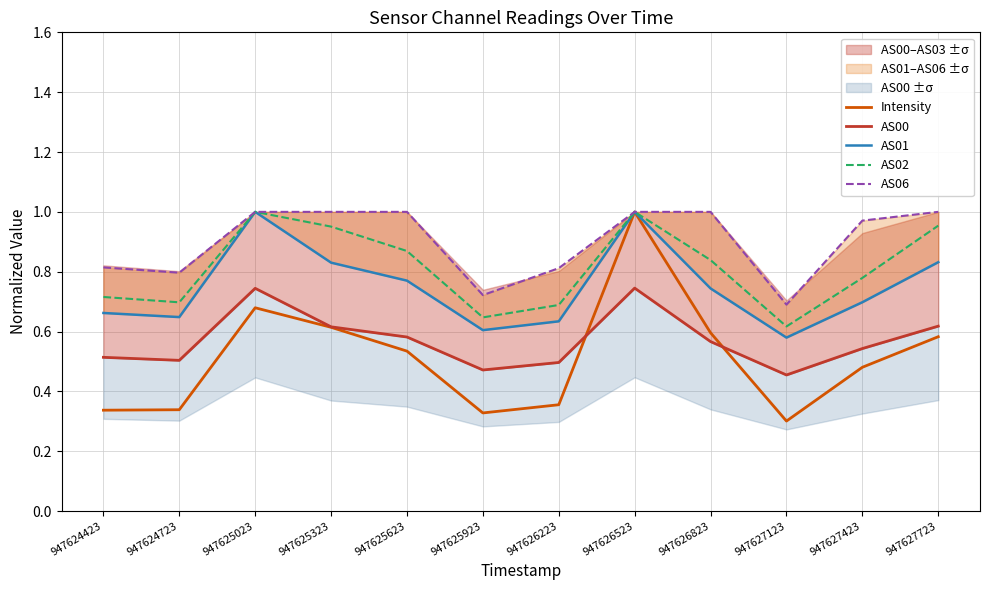

At which category is the sum across all series the highest?

947626523